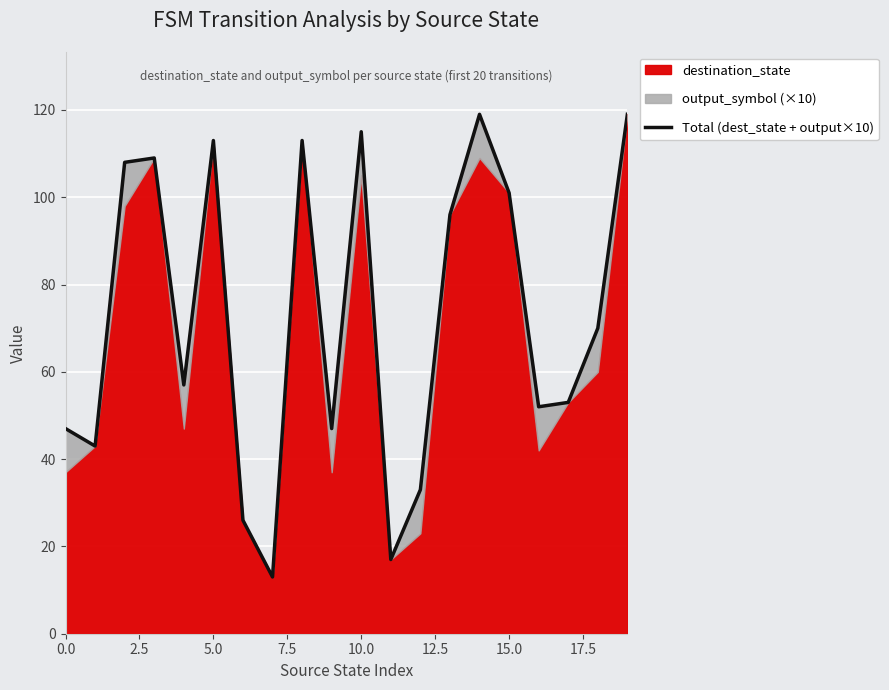

What is the difference between the values at 12.5 and 7.5?

4